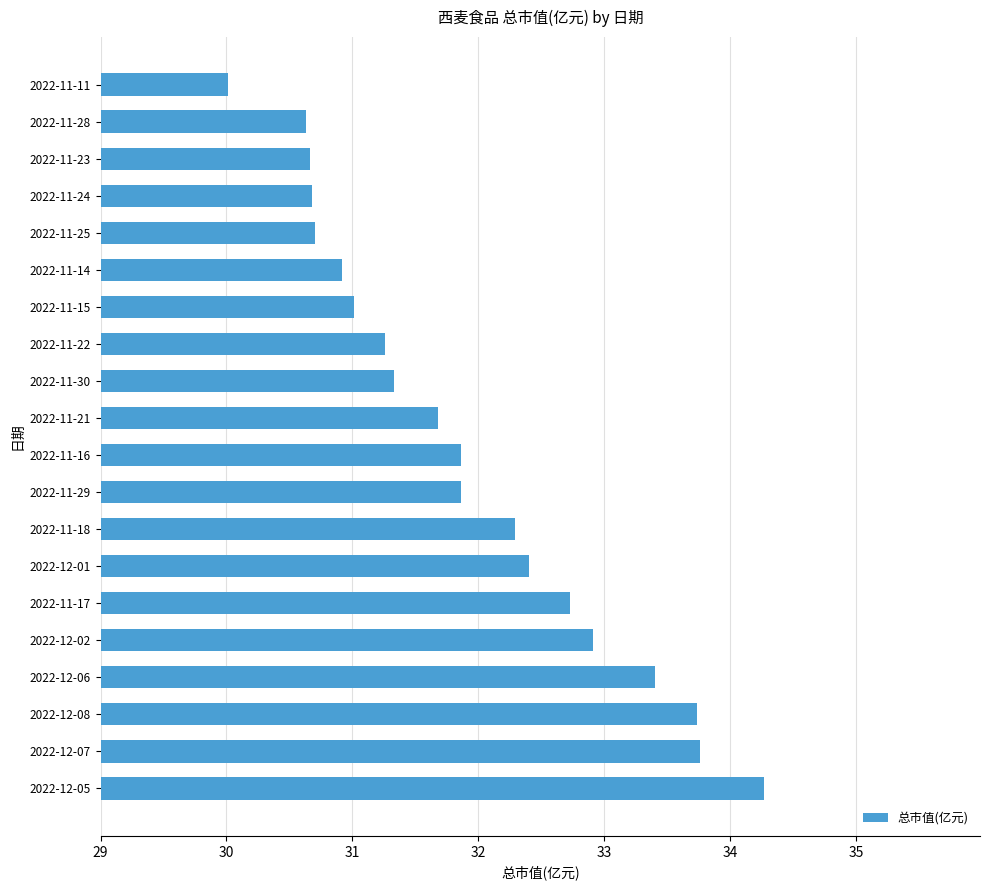

Which has a higher value, 2022-11-21 or 2022-11-30?

2022-11-21